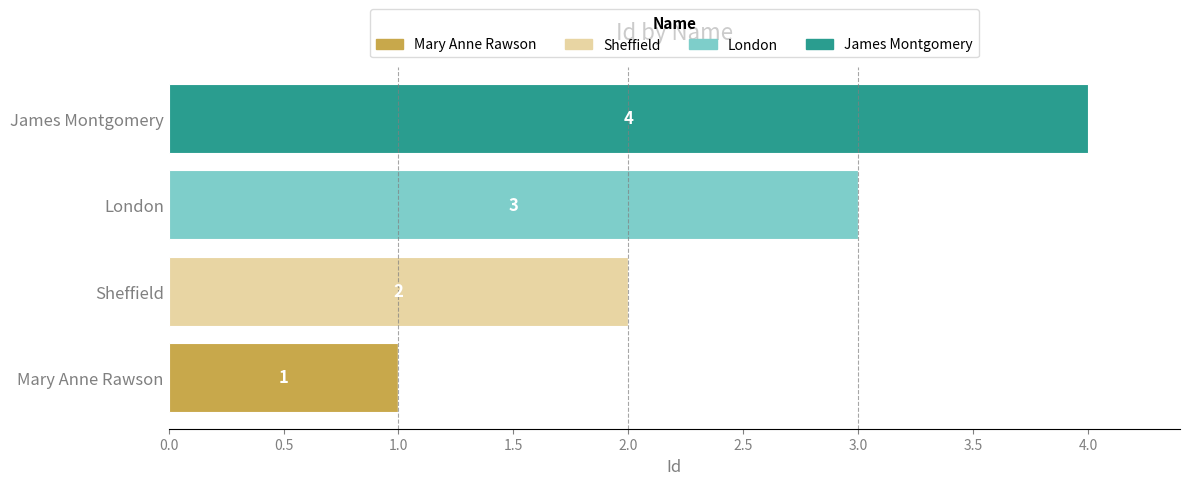

At which category is the sum across all series the highest?

James Montgomery